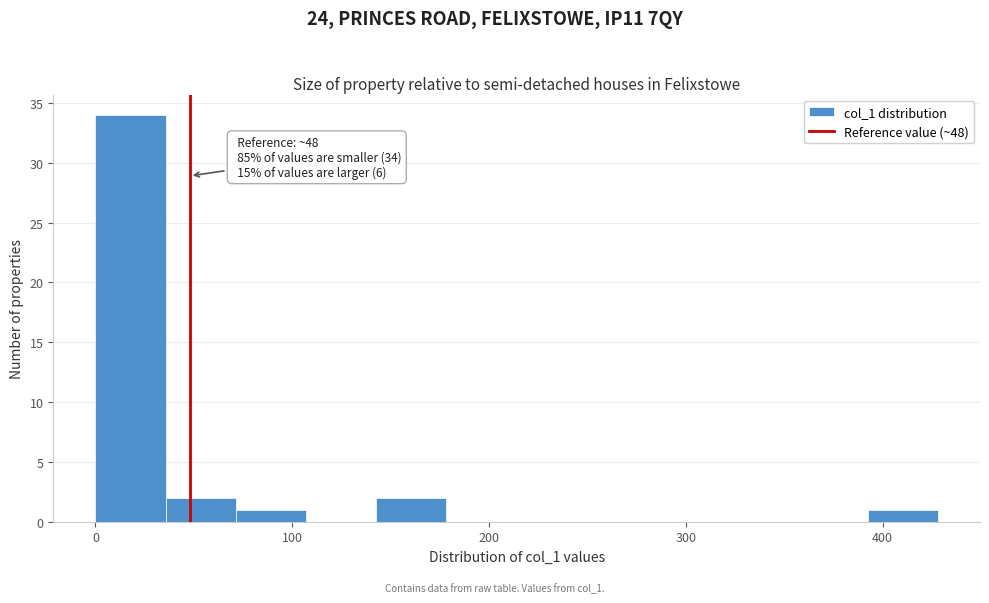

Read against the x-axis, roughly where is the centre of the tallest bar?

20